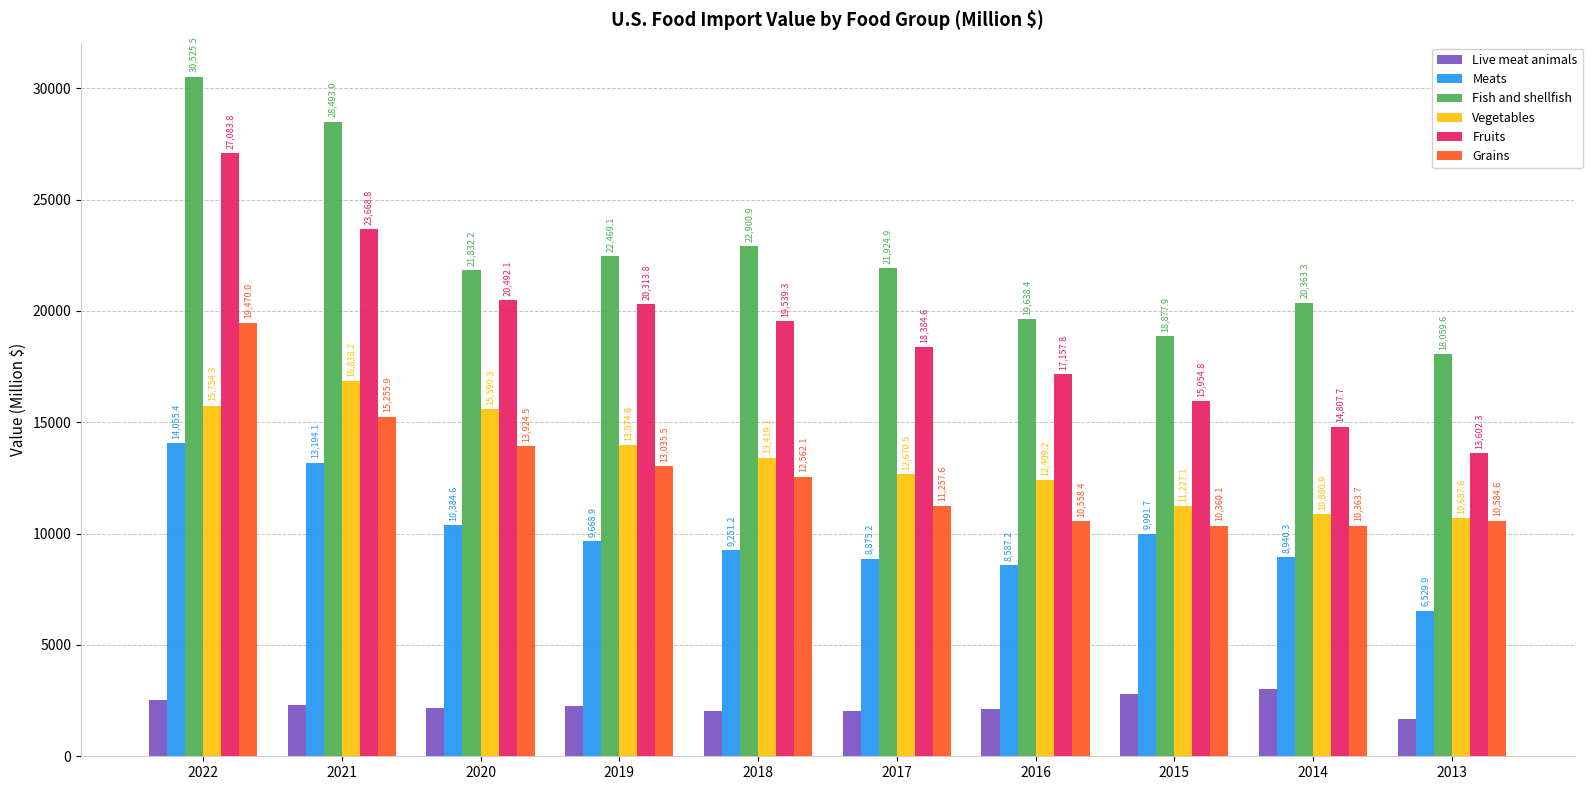

What is the value of the Fruits bar at the 2nd from the left?

23668.8